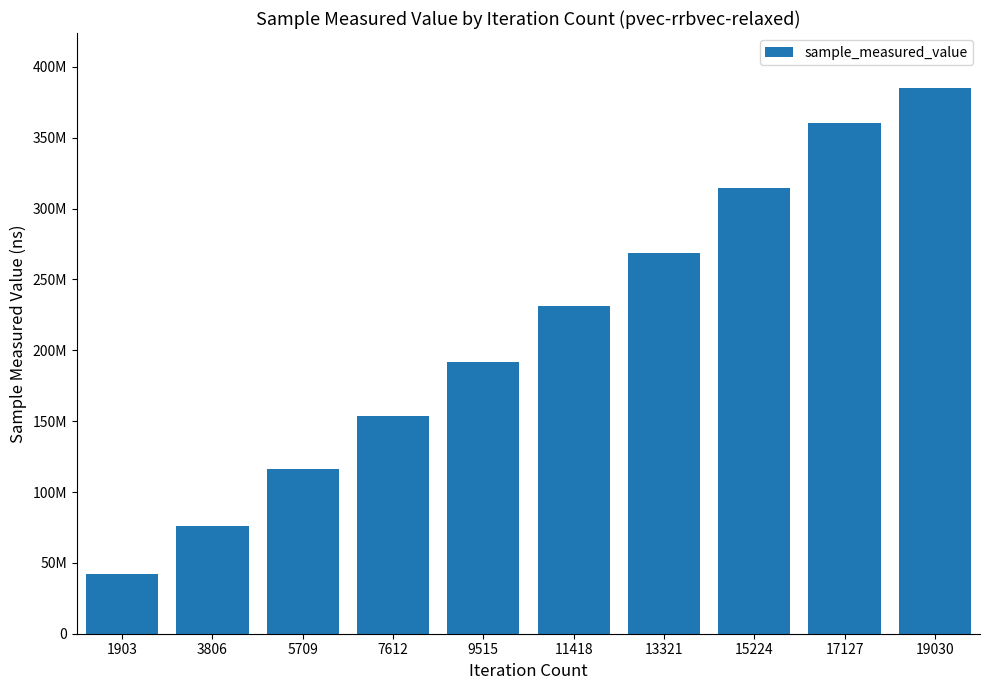

Does the chart contain any negative values?

No